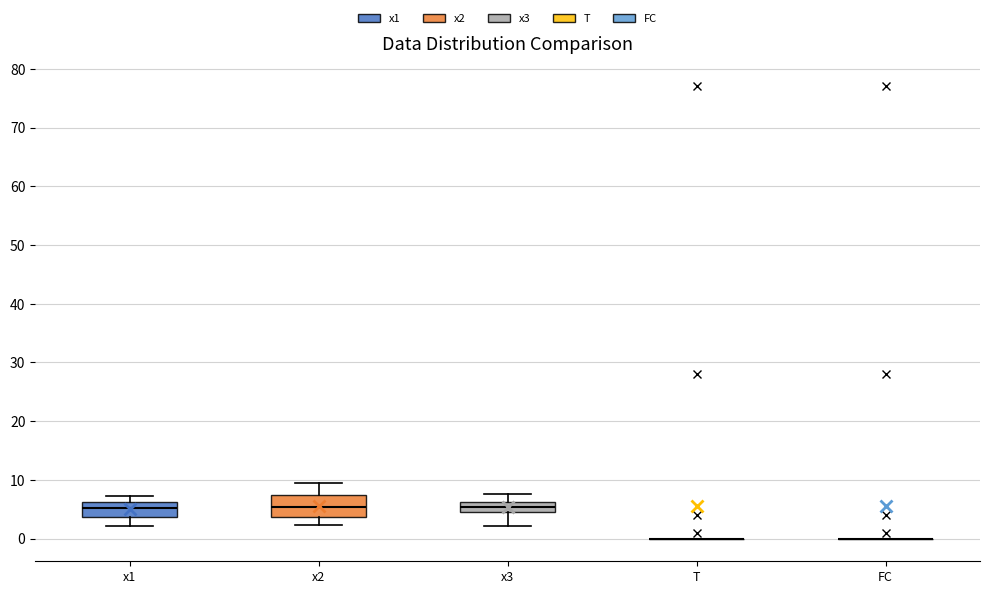

Reading left to right, transcribe this box plot: for each box, give where its median line is, the range the box spans, and where its two whiskers end, as read against the y-axis. The values are not printed on the chart, so give them approximately, as read against the axis.

x1: median 5, box 4 to 6, whiskers 2 to 7
x2: median 5, box 4 to 7, whiskers 2 to 9
x3: median 5, box 4 to 6, whiskers 2 to 8
T: box collapsed to a line at 0, whiskers 0 to 0
FC: box collapsed to a line at 0, whiskers 0 to 0